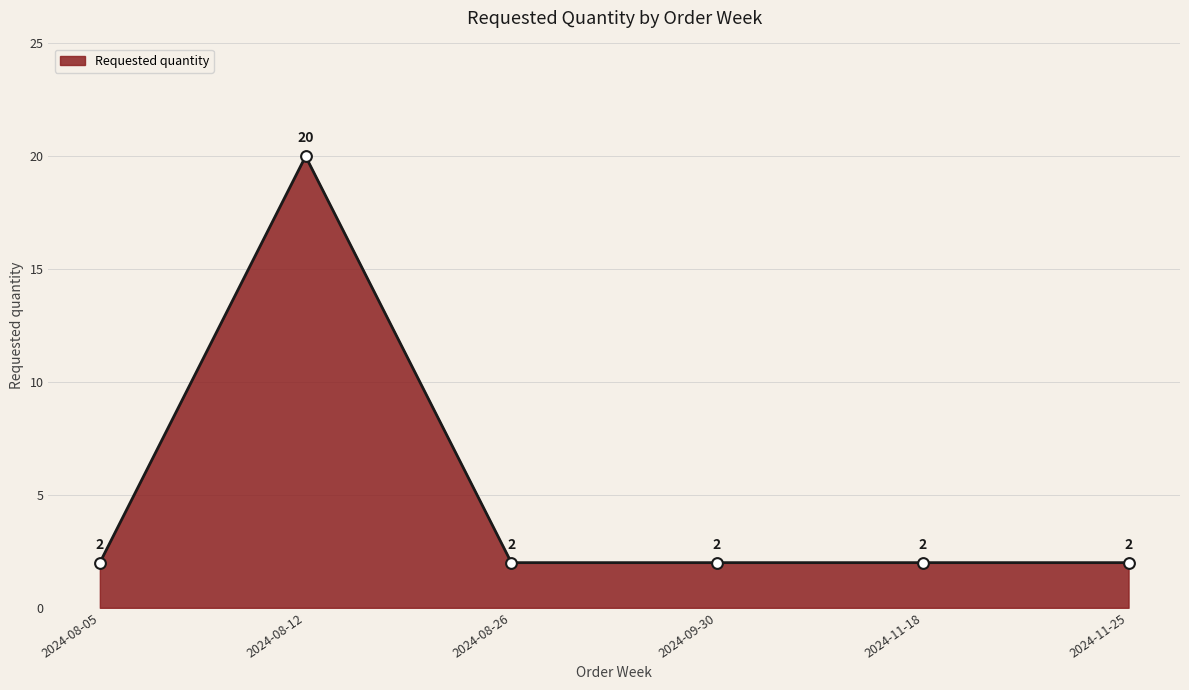

Approximately how many times larger is the value at 2024-08-12 compared to 2024-08-05?

10.0